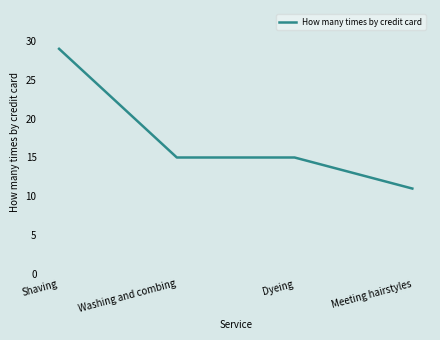

Reading right to left, transcribe all the data shown in this chart.

11	15	15	29